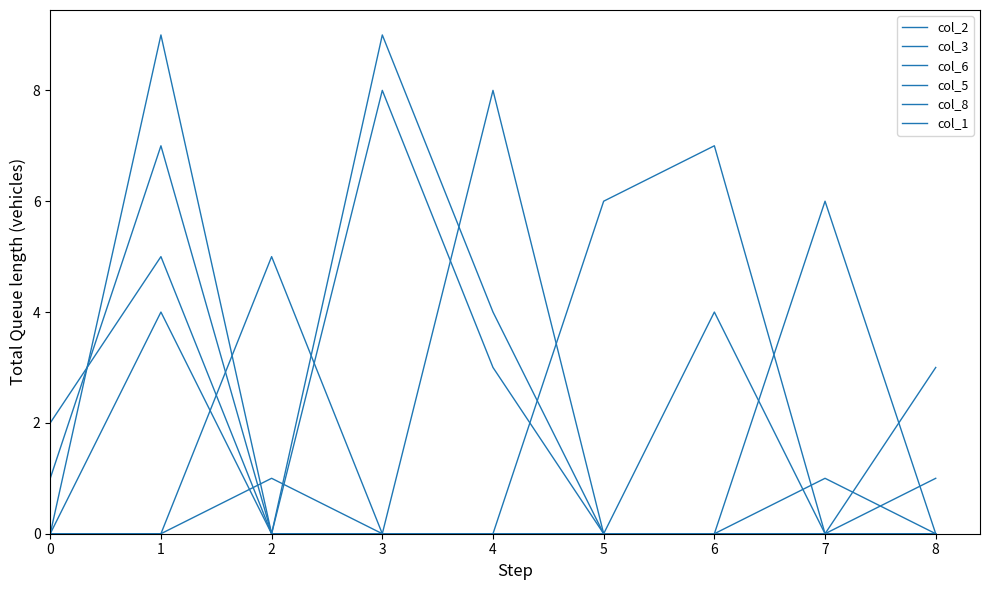

List the series in order of their peak value, highest first.

col_2, col_6, col_3, col_5, col_8, col_1